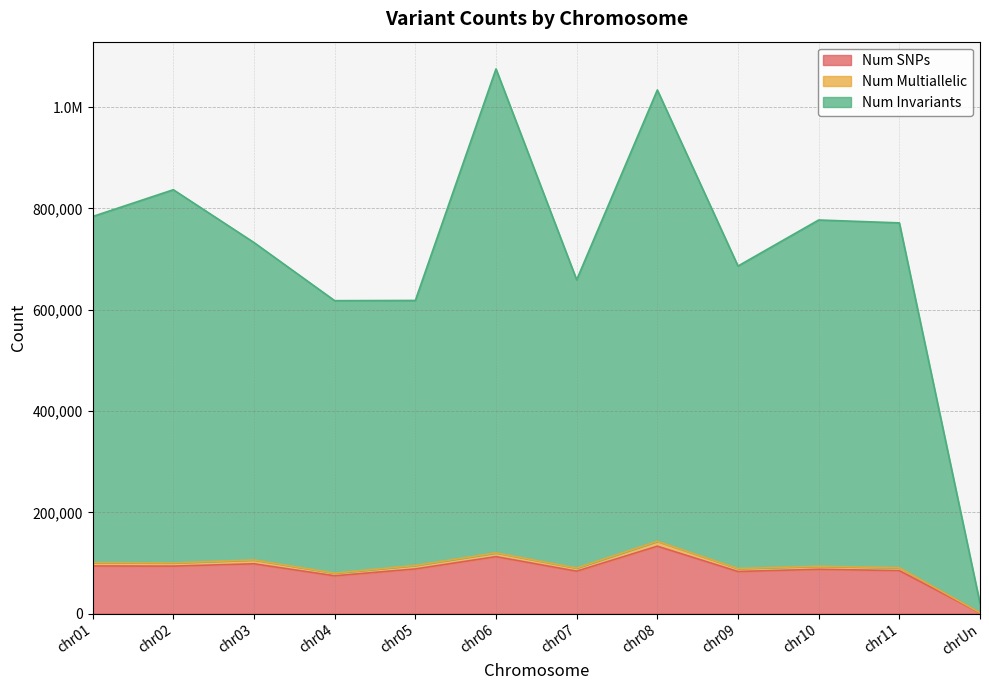

Reading left to right, what are all the values shown in this chart?

Num Multiallelic: 100837	100222	106013	80017	95212	120020	90120	142887	89048	93606	90619	1906
Num Invariants: 784190	837051	732777	618012	618434	1075617	659248	1034029	686412	777284	771604	20484
Num SNPs: 94208	93874	98506	74748	88333	112605	83908	133239	83253	87633	84984	1552